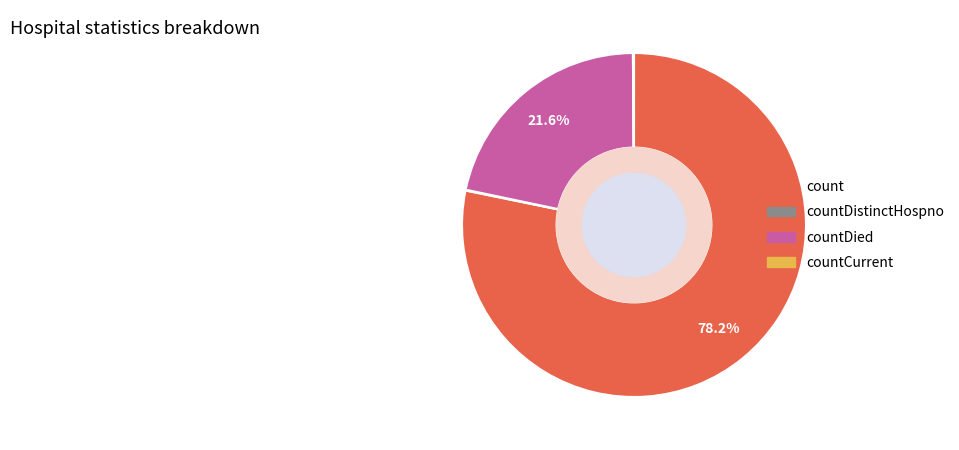

Which category has the biggest portion of the pie?

count